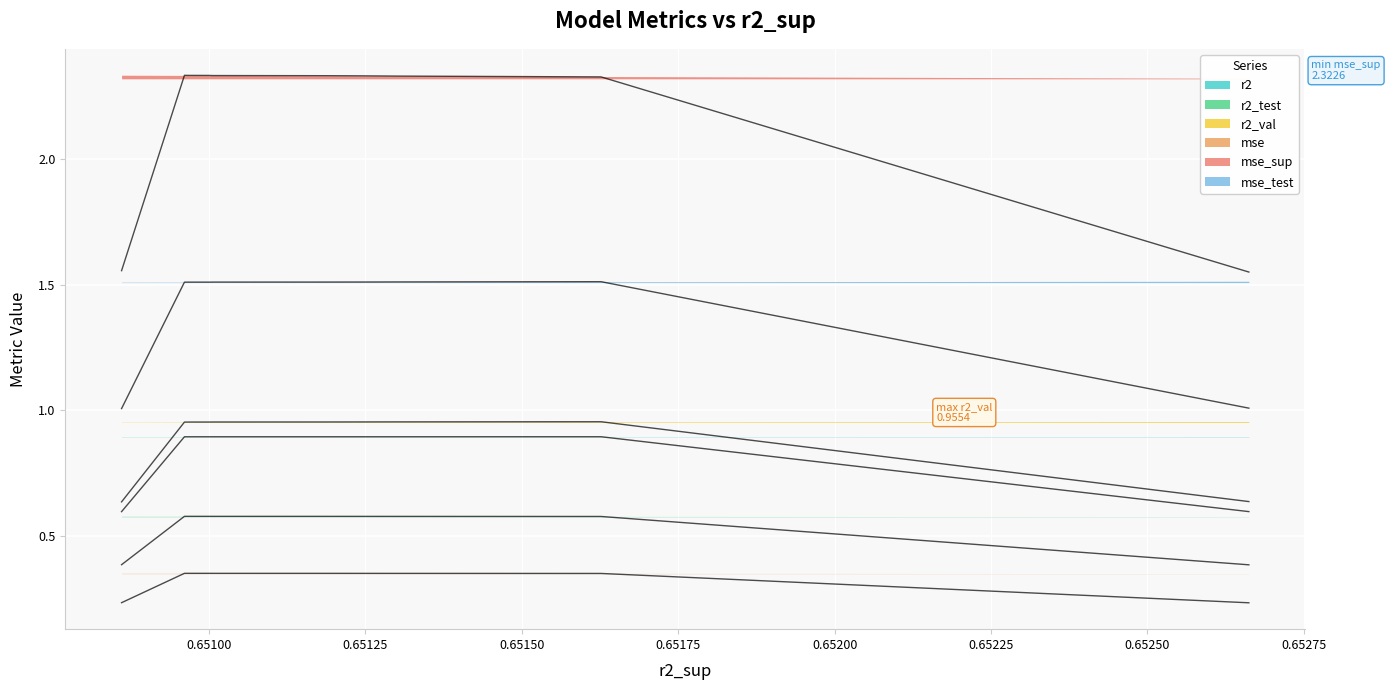

The value of r2_test at model_3_13_9 is 0.6. True or false?

True